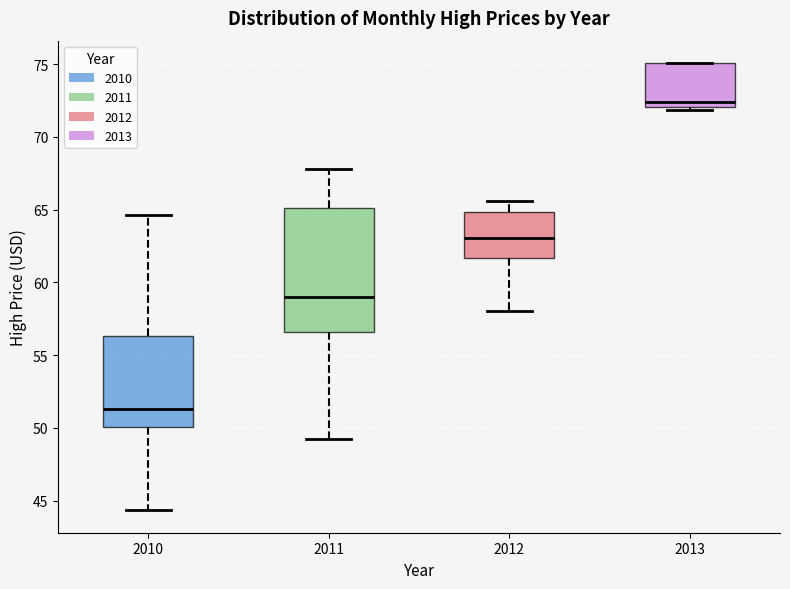

Reading left to right, read every box against the y-axis: the position of its median line, the range the box covers, and the ends of its whiskers. The values are not printed on the chart, so give them approximately, as read against the axis.

2010: median 51.5, box 50.0 to 56.5, whiskers 44.5 to 64.5
2011: median 59.0, box 56.5 to 65.0, whiskers 49.0 to 68.0
2012: median 63.0, box 61.5 to 65.0, whiskers 58.0 to 65.5
2013: median 72.5, box 72.0 to 75.0, whiskers 72.0 (just below the box's lower edge) to 75.0